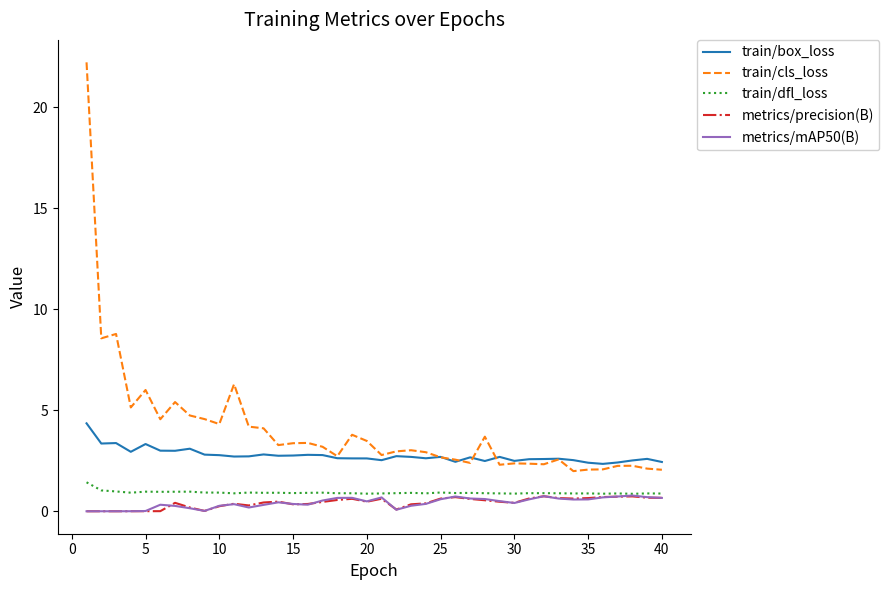

True or false: train/box_loss and metrics/mAP50(B) intersect in this chart.

False